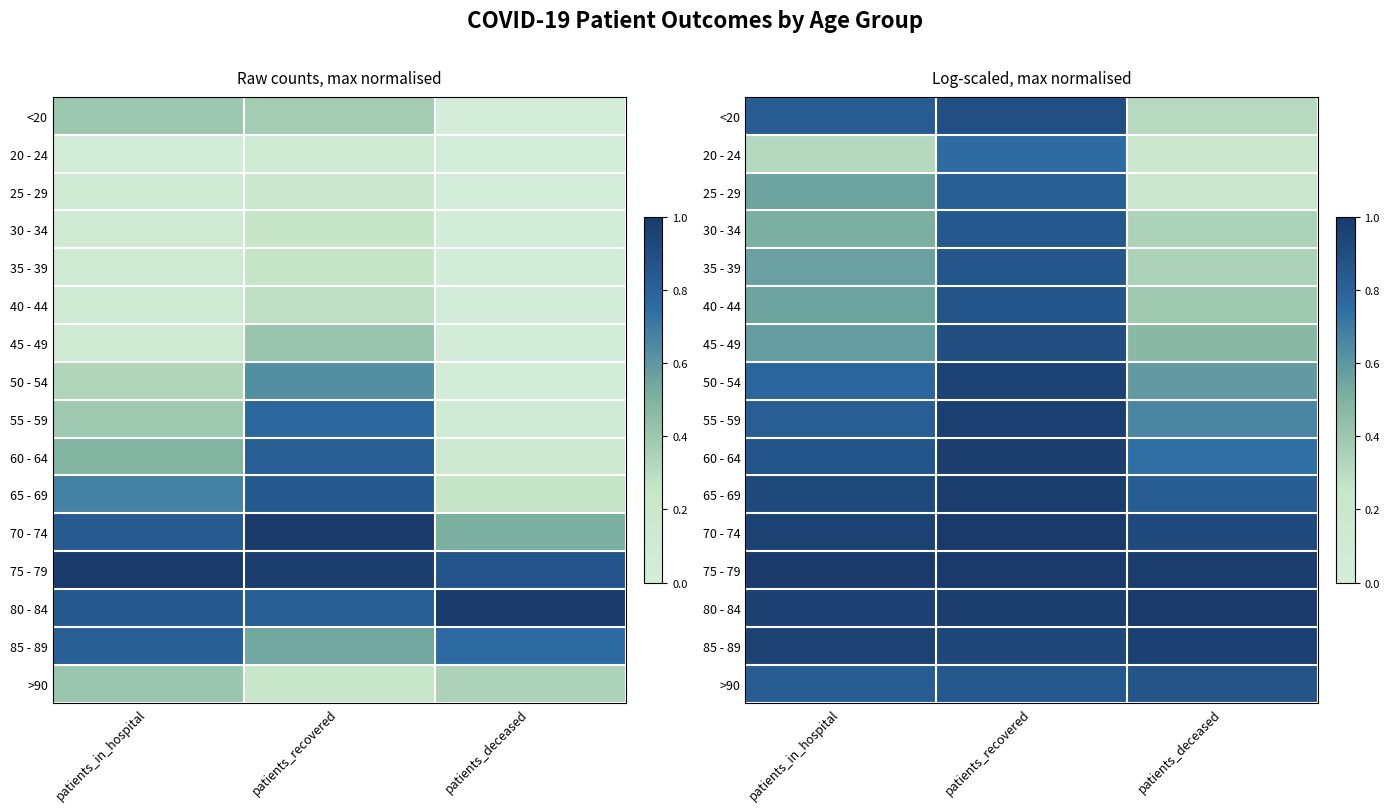

Is it true that 30 - 34 equals 0.1 at patients_in_hospital?

False